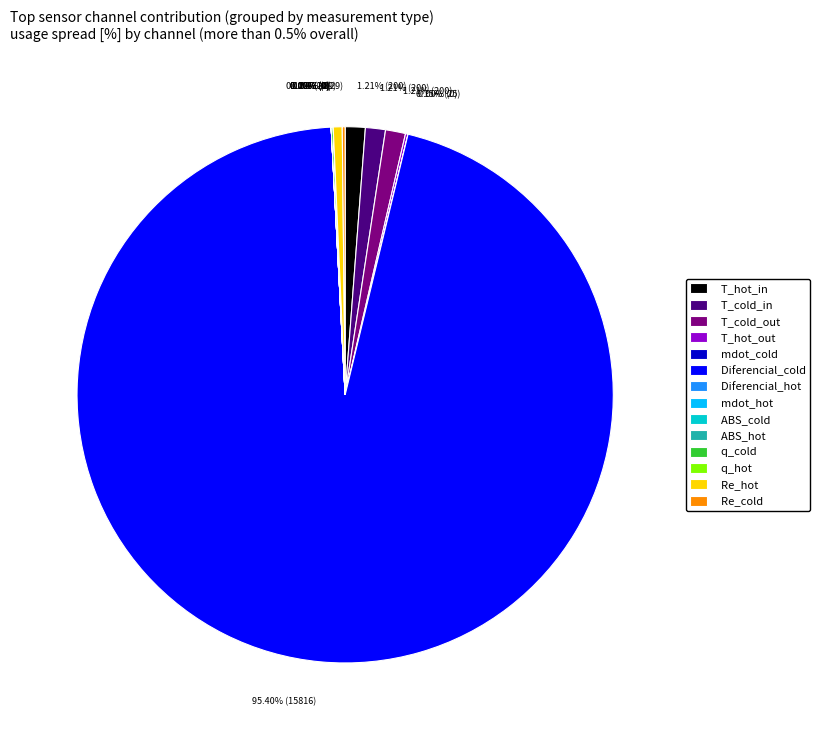

What is the largest slice in the pie chart?

Diferencial_cold